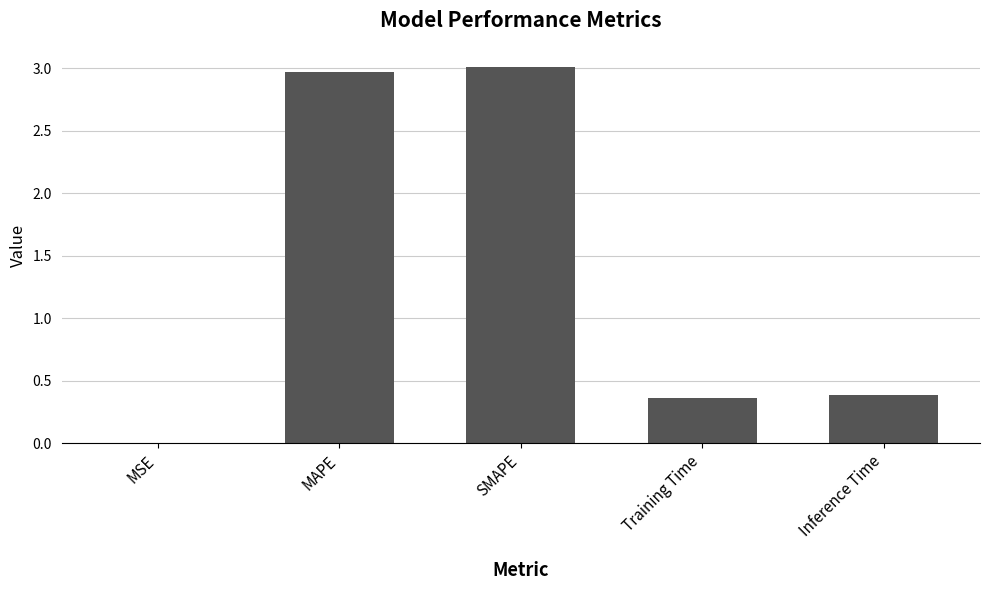

Between Inference Time and SMAPE, which is larger?

SMAPE